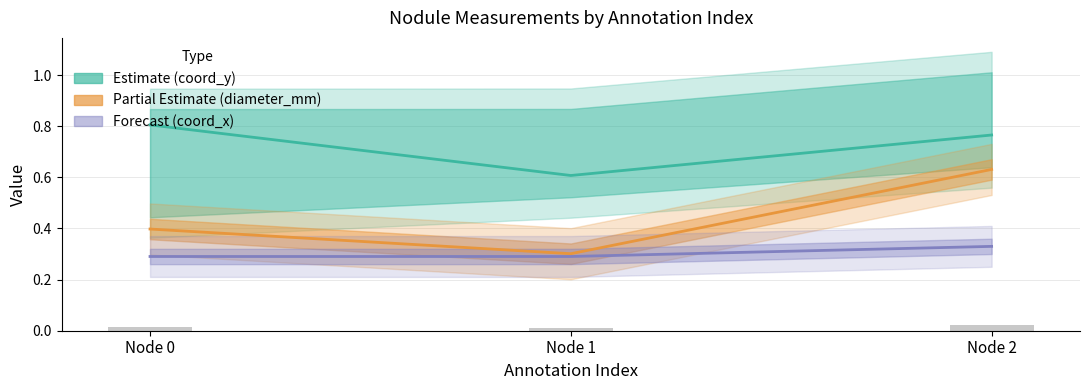

What is the maximum value shown in the chart?

0.8